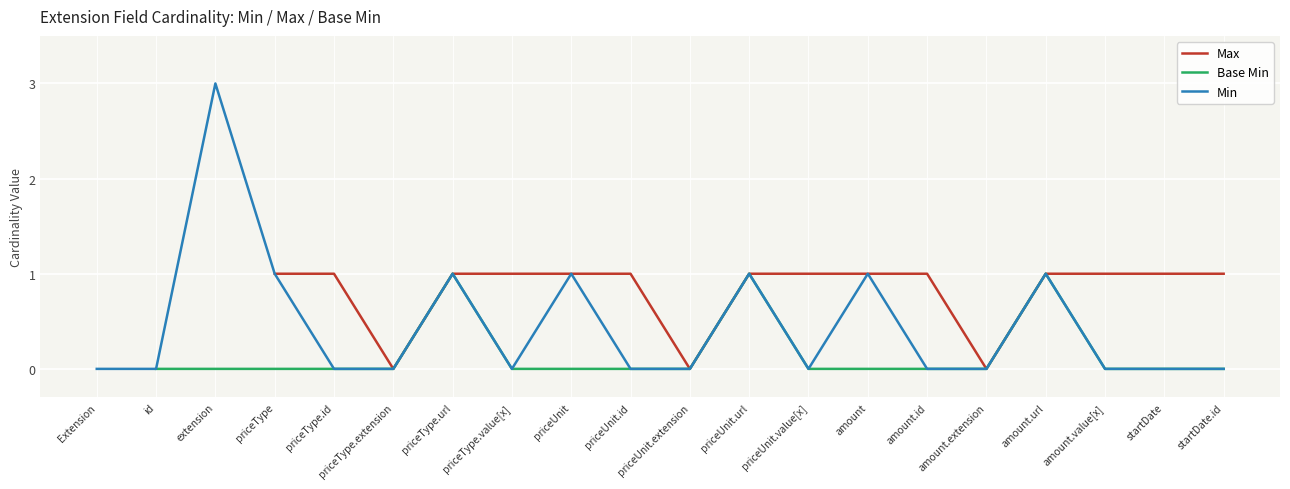

In Base Min, how many points are higher than both neighbors (excluding endpoints)?

3